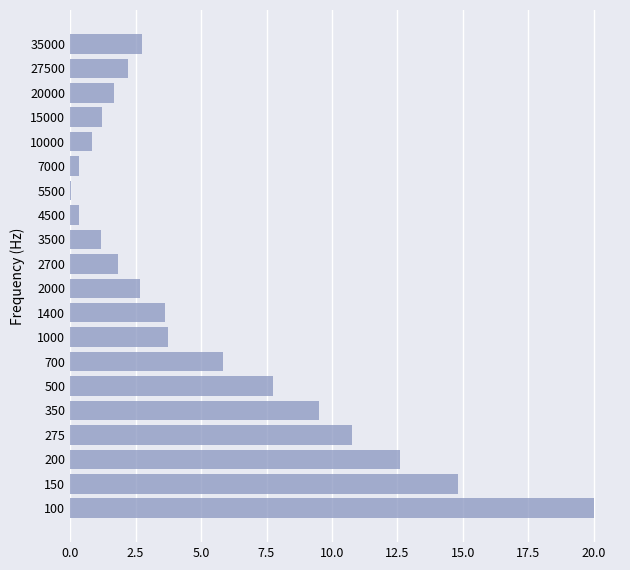

True or false: the data shows 3.6 at 1400.

True